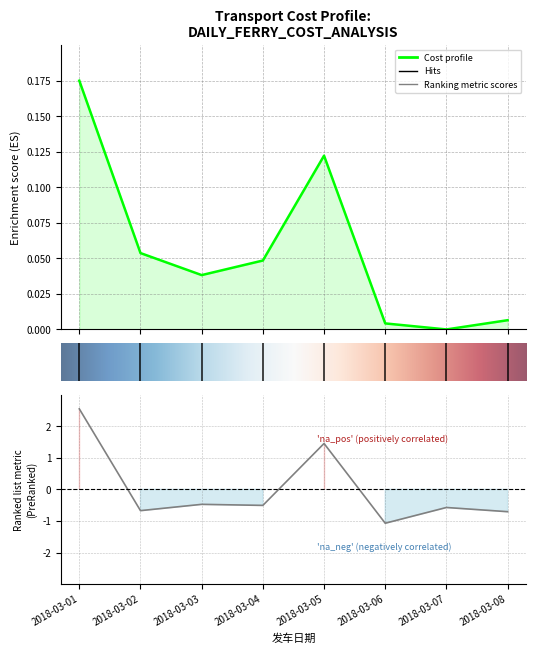

What is the difference between the 合计费用 values at 2018-03-07 and 2018-03-01?

0.2